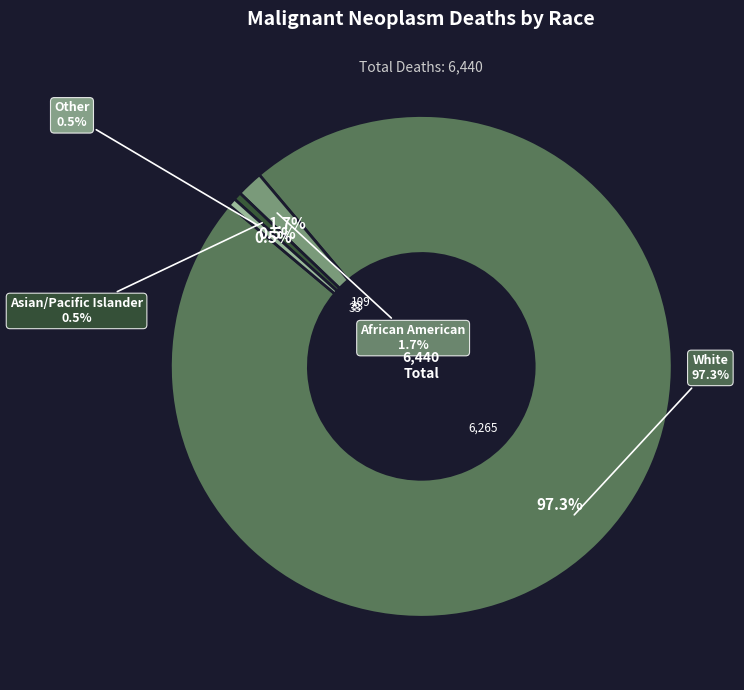

How many slices are in this pie chart?

4